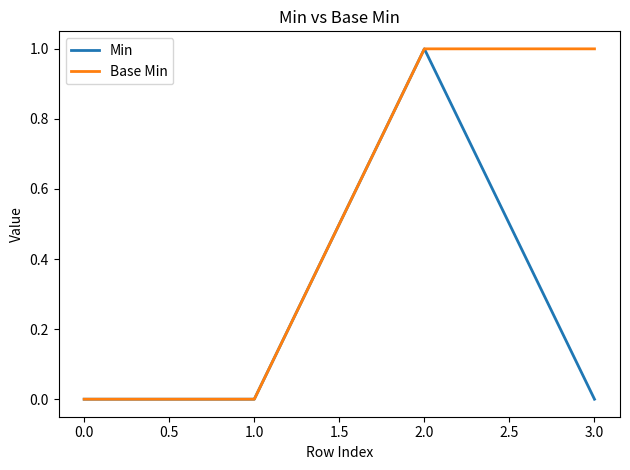

True or false: Base Min has a value of 1 at 2.0.

True